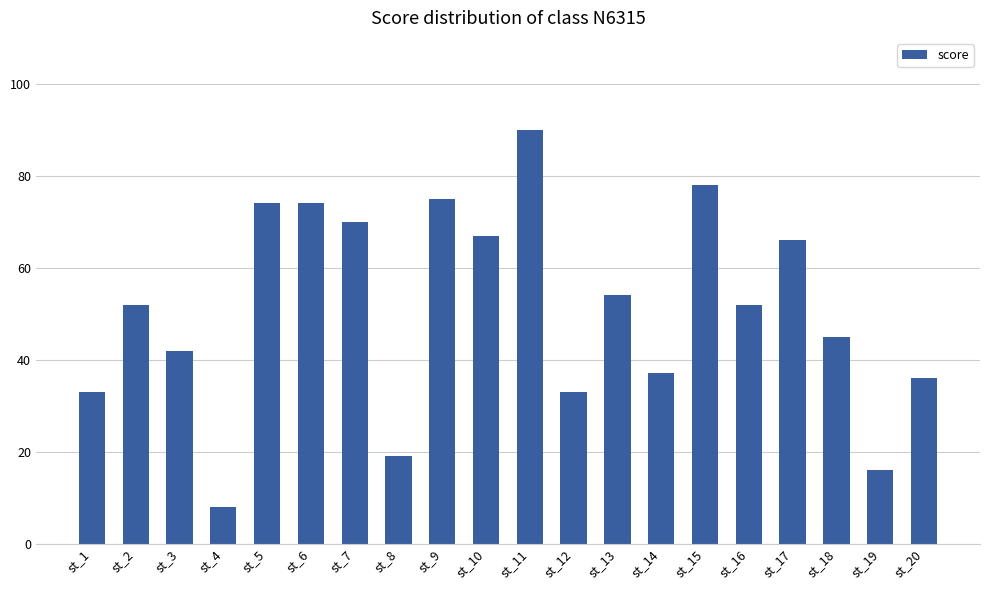

What is the average value?

51